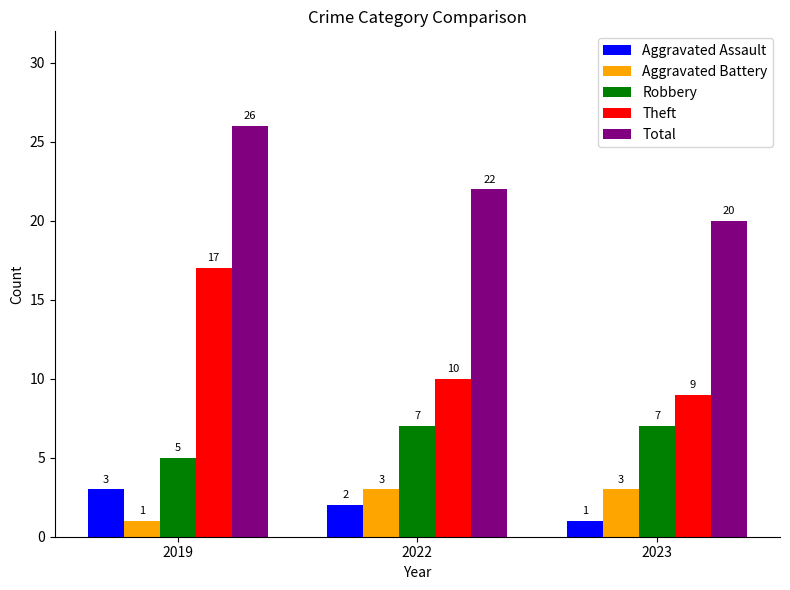

What is the smallest value displayed?

1